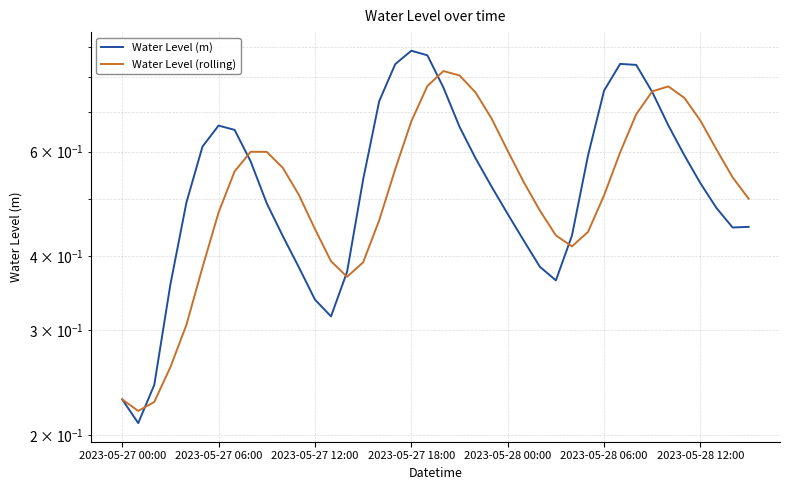

Which series has the widest spread of values?

Water Level (m)